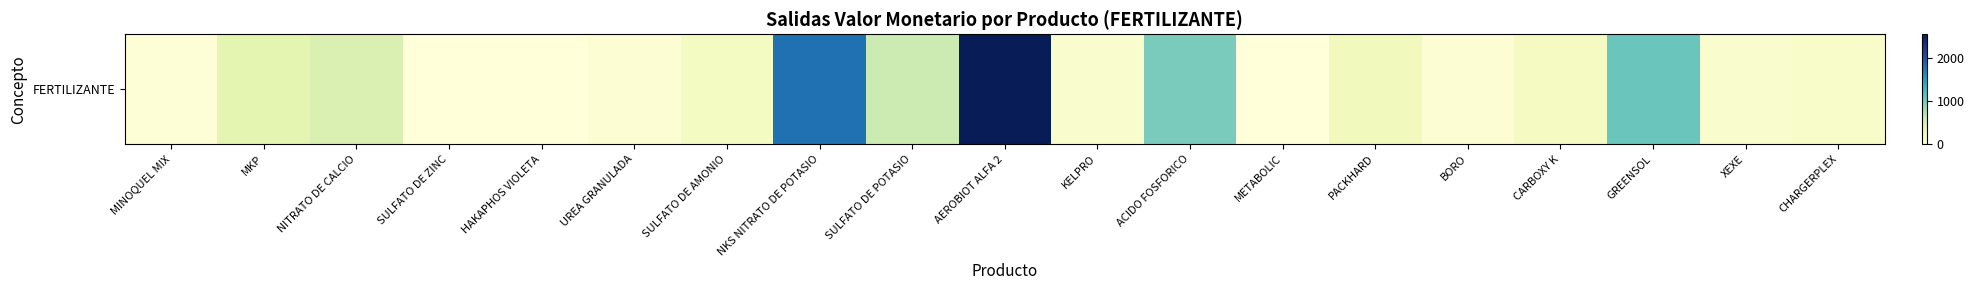

Reading left to right, list all the values displayed in this chart.

24.0	391.5	481.7	0.0	0.0	54.3	188.6	1797.3	590.6	2558.7	107.2	981.4	1.7	237.6	50.6	198.3	1062.3	107.3	127.1